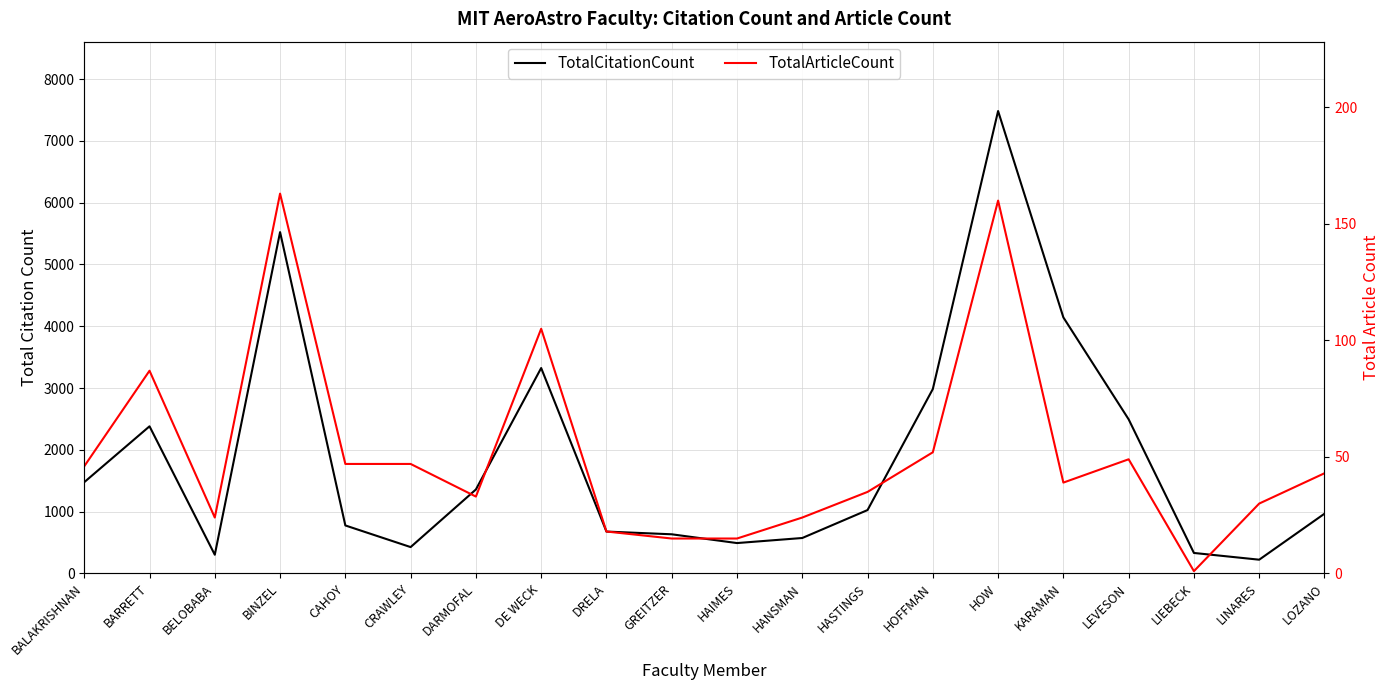

List the series in order of their overall mean, highest first.

TotalCitationCount, TotalArticleCount